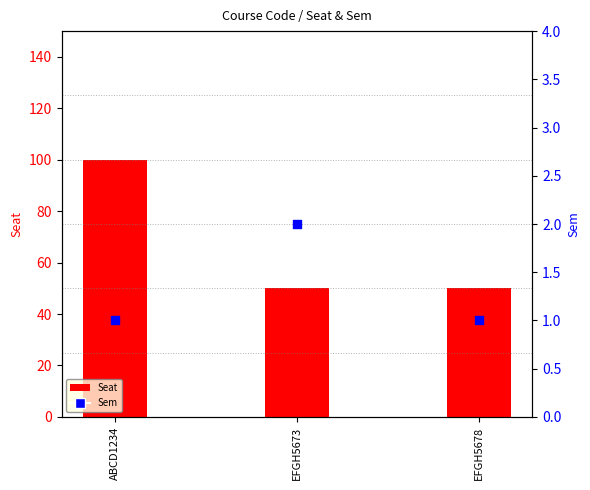

Which series contains the highest Y value?

Seat